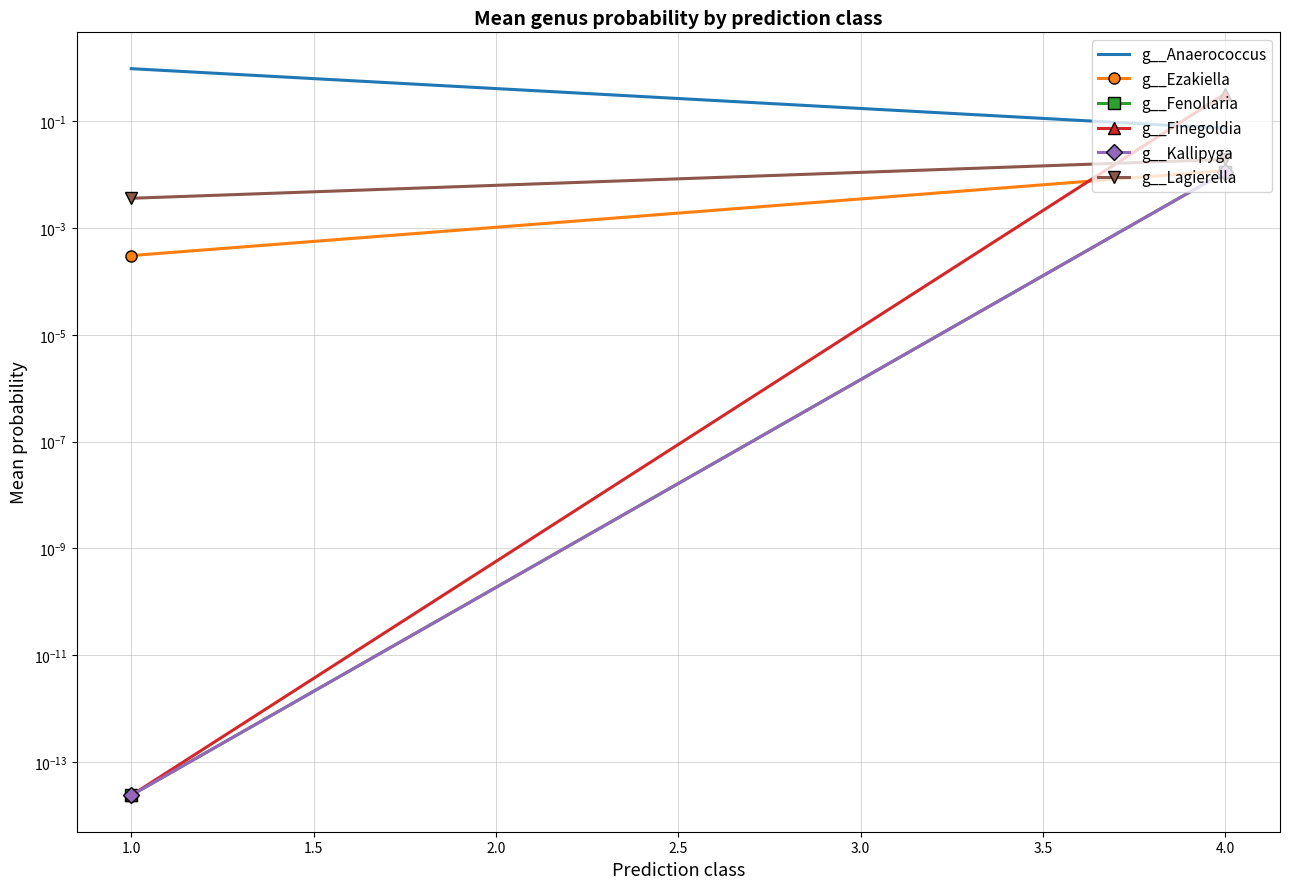

Count the number of data series in this chart.

6